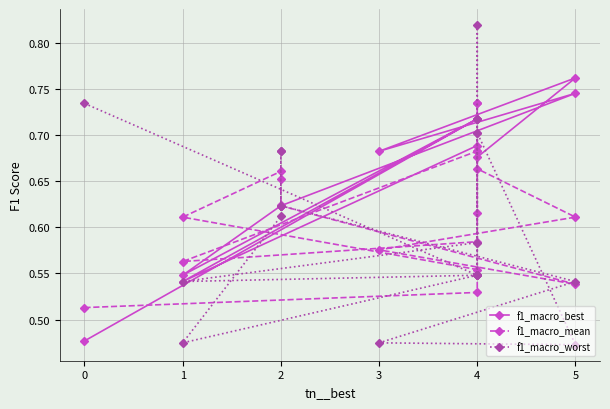

At 1, list the series in order from smallest to largest.

f1_macro_mean, f1_macro_worst, f1_macro_best